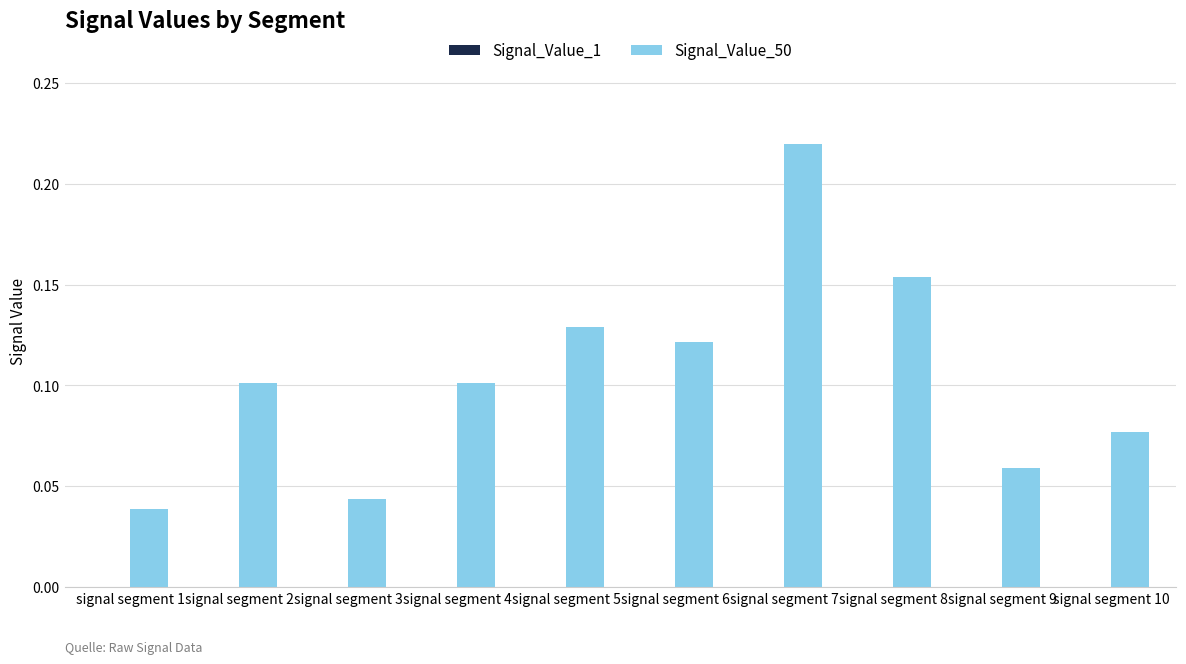

At which category is the sum across all series the highest?

signal segment 7